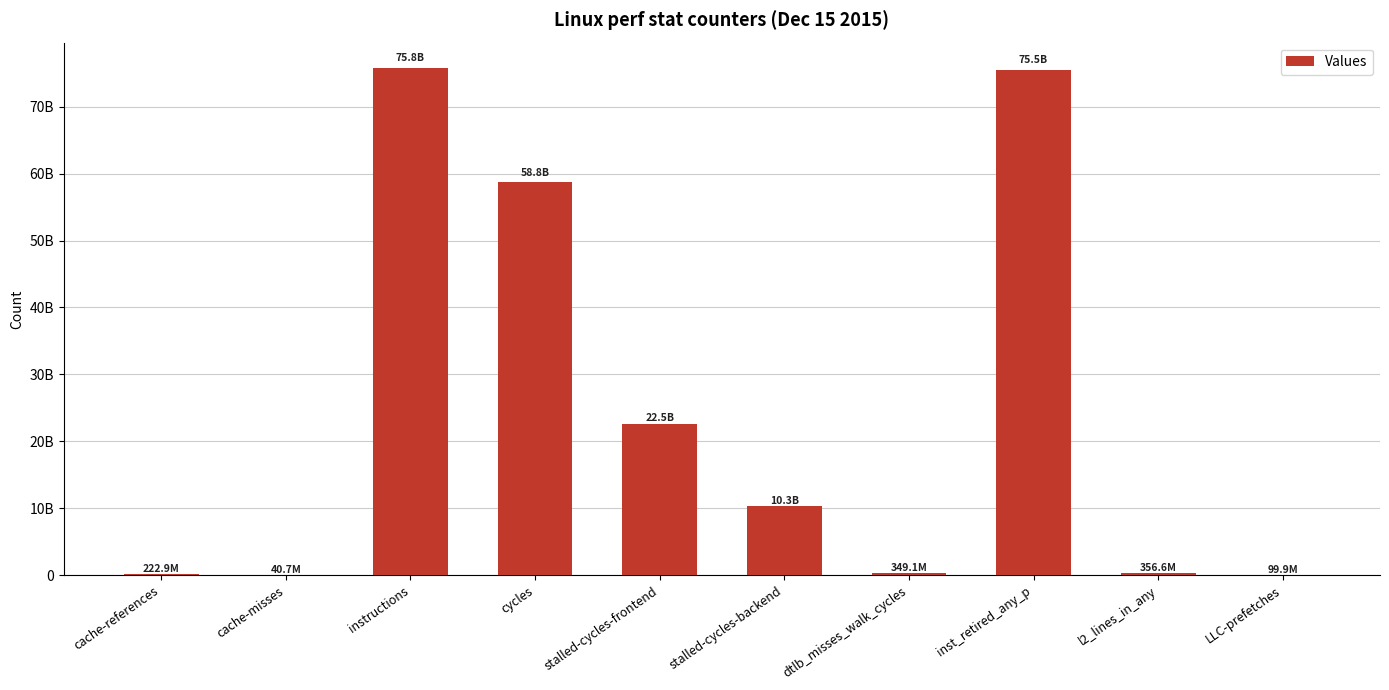

Between LLC-prefetches and instructions, which is larger?

instructions